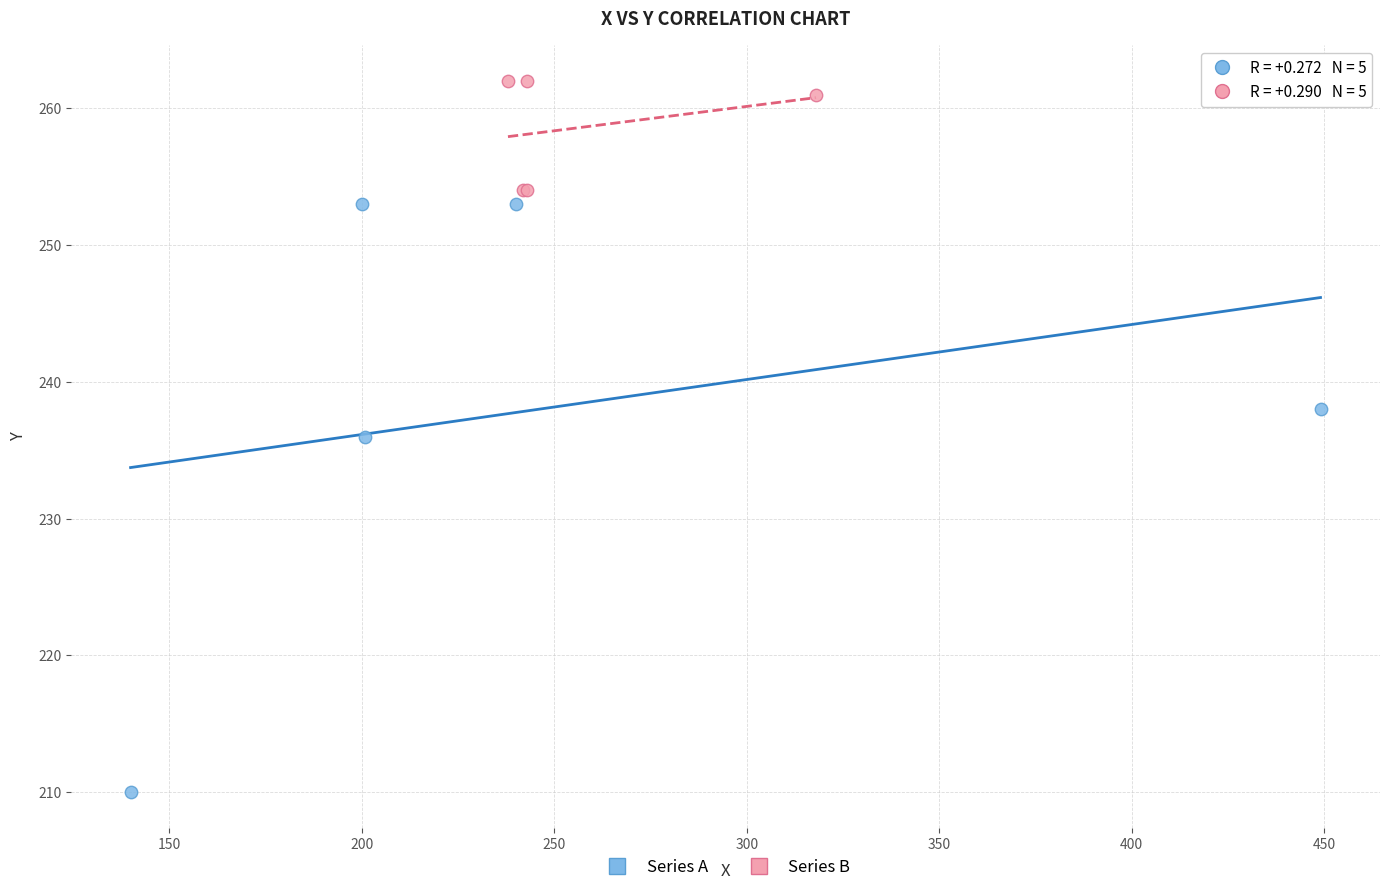

Which series has the widest spread of Y values?

Series A